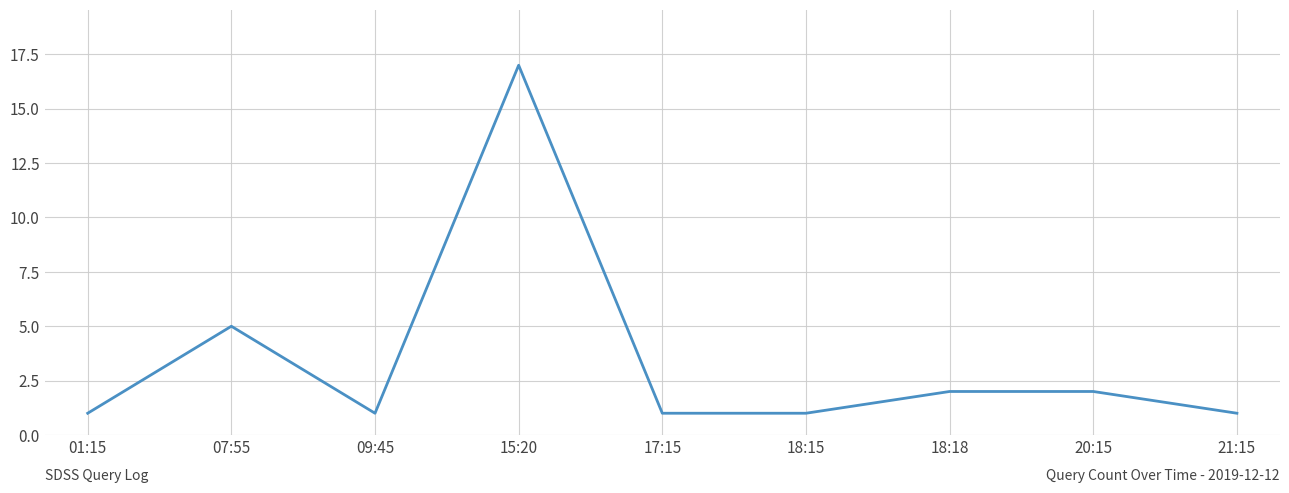

What is the change in value from 17:15 to 20:15?

+1